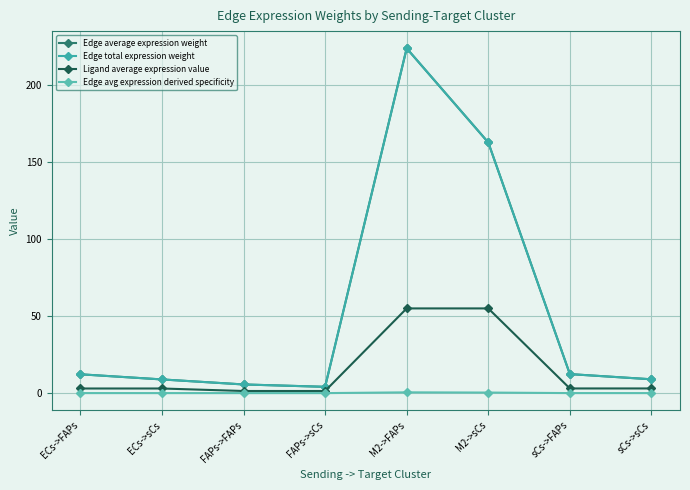

How many interior local valleys does the Edge average expression weight series have?

1